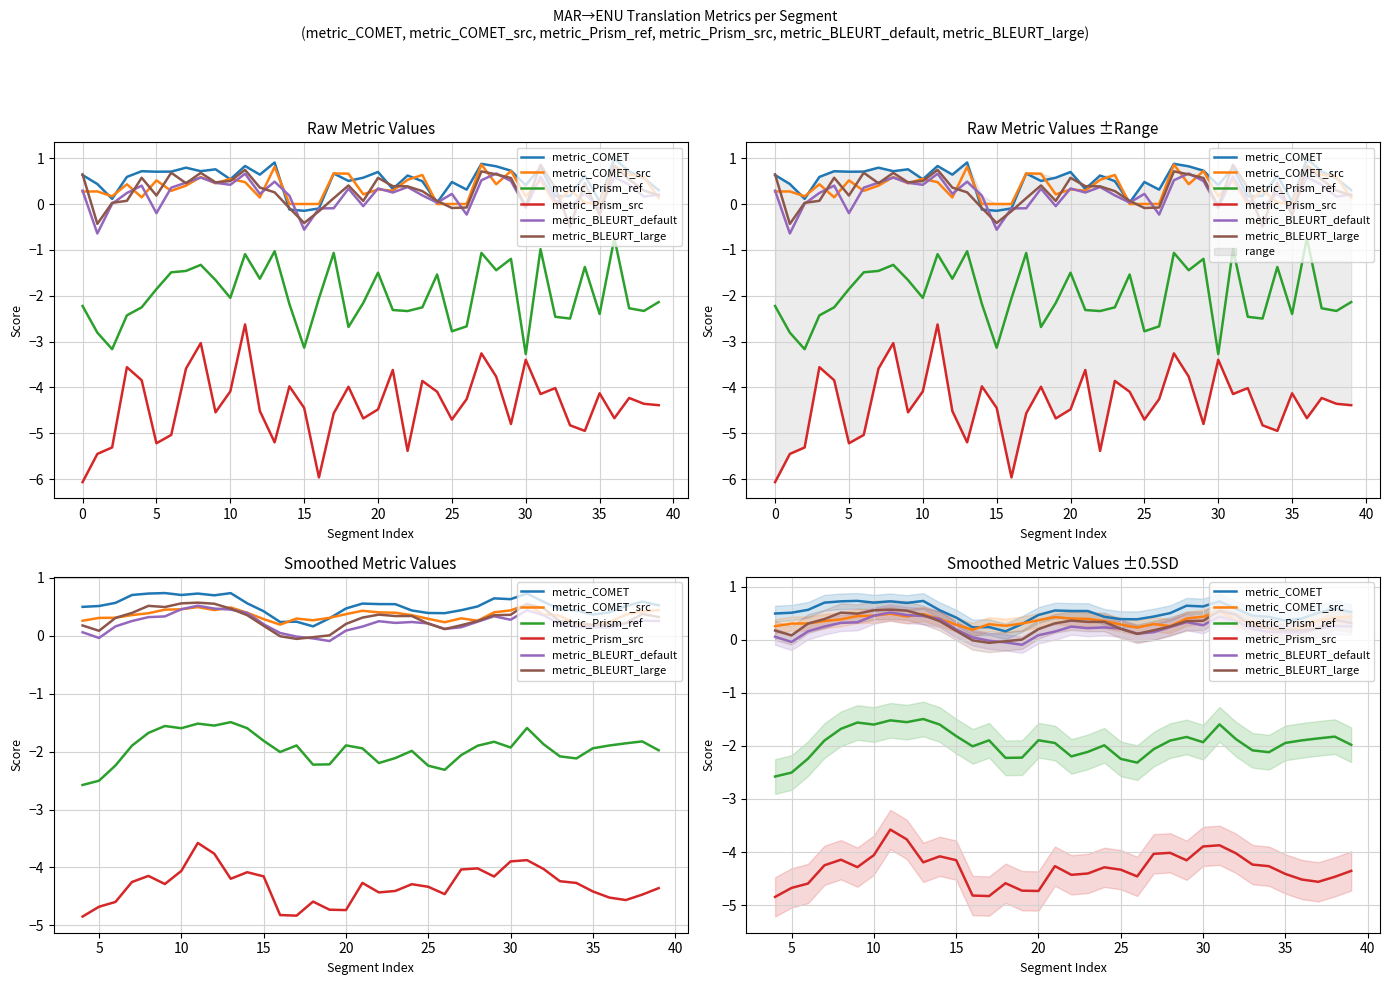

Rank the series by their maximum value, from lowest to highest.

metric_Prism_src, metric_Prism_ref, metric_BLEURT_default, metric_COMET_src, metric_BLEURT_large, metric_COMET